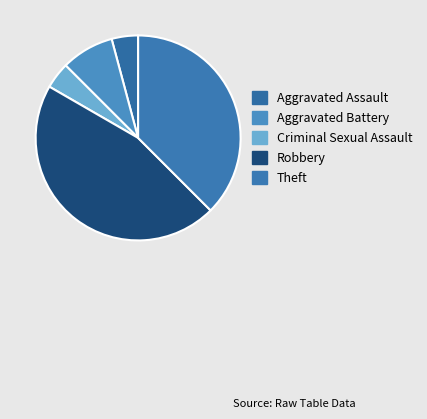

Combined, do Aggravated Battery and Robbery account for over 50%?

Yes